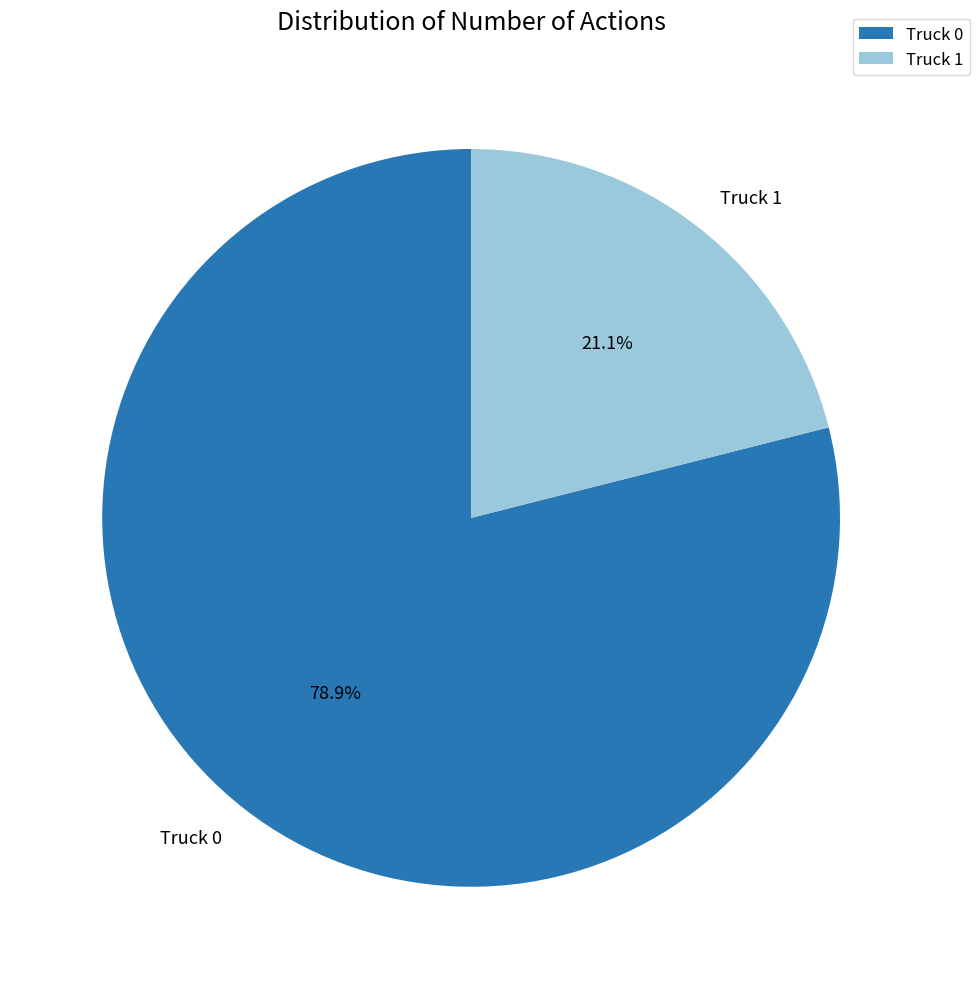

Which has a higher value, Truck 0 or Truck 1?

Truck 0